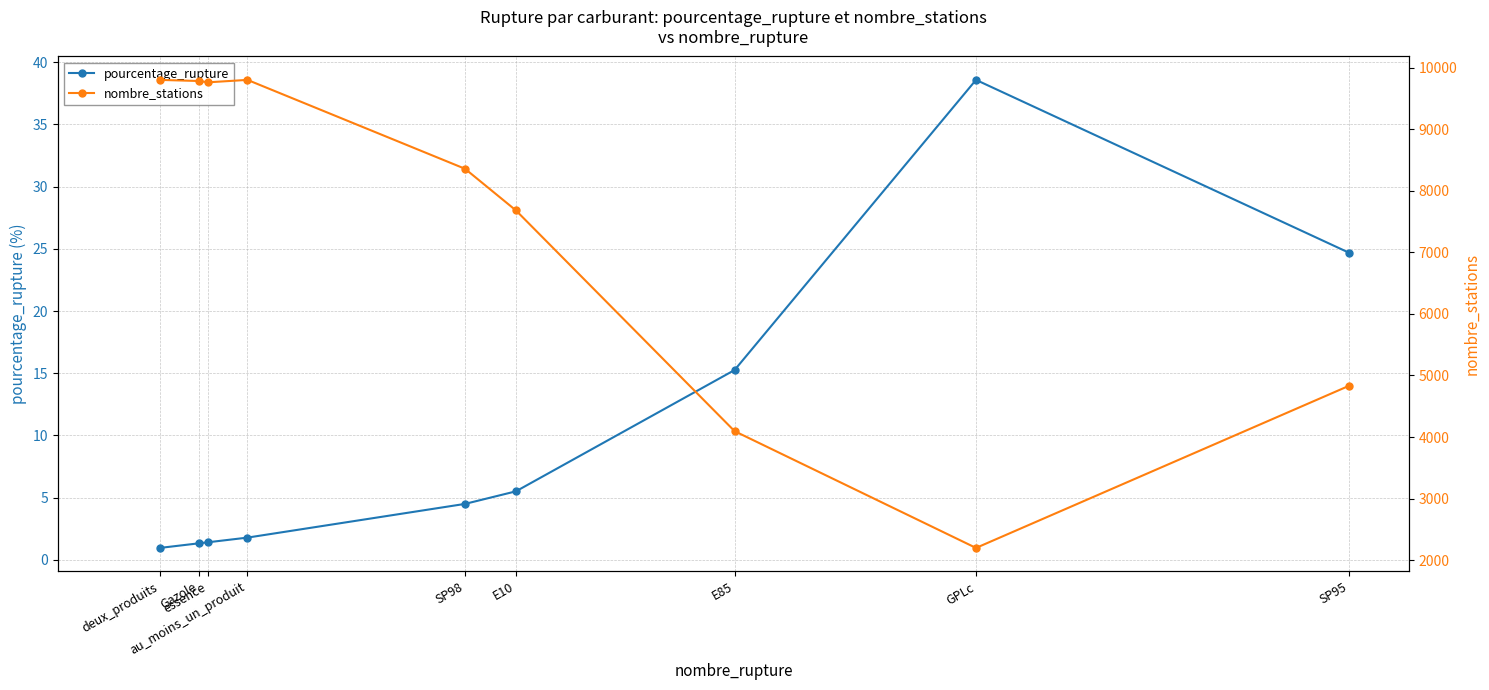

Which series changed the most between deux_produits and essence?

nombre_stations